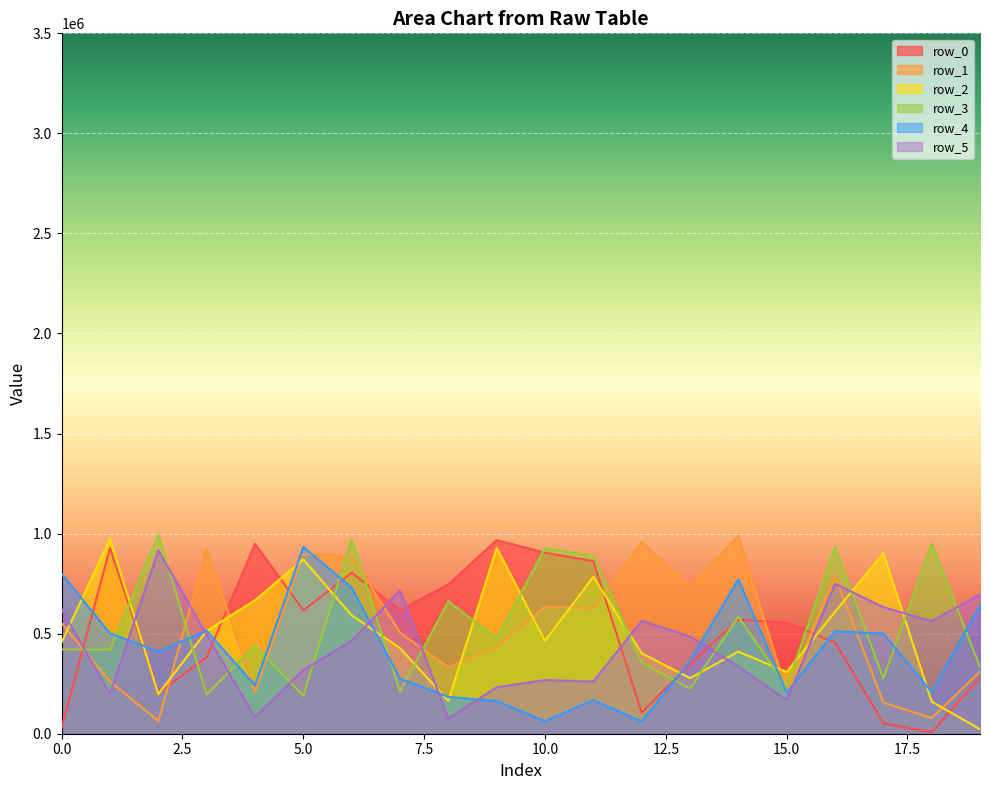

True or false: row_2 has more than 1 points higher than both neighbors.

True